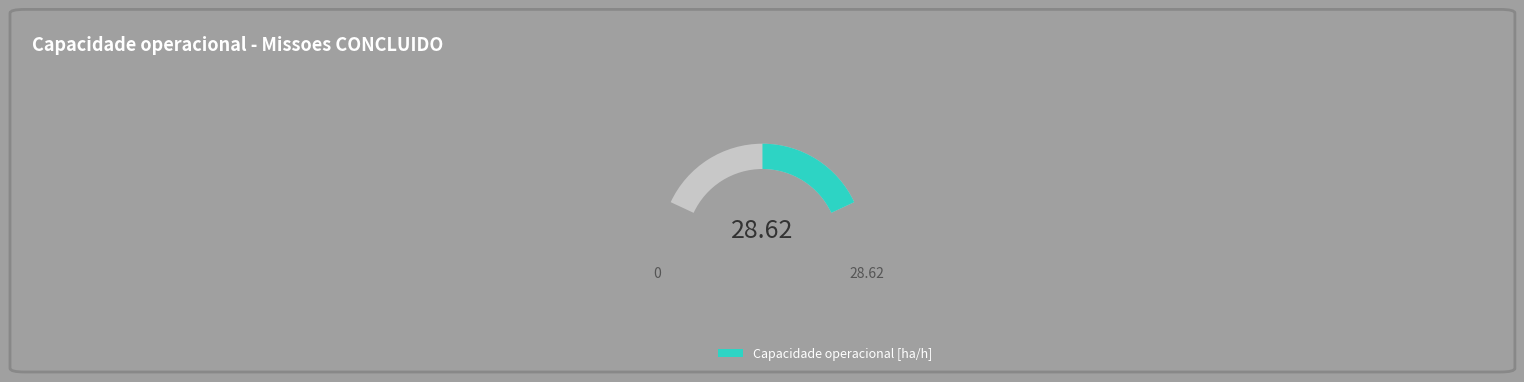

To the nearest percent, what percentage of the pie is 0?

50%